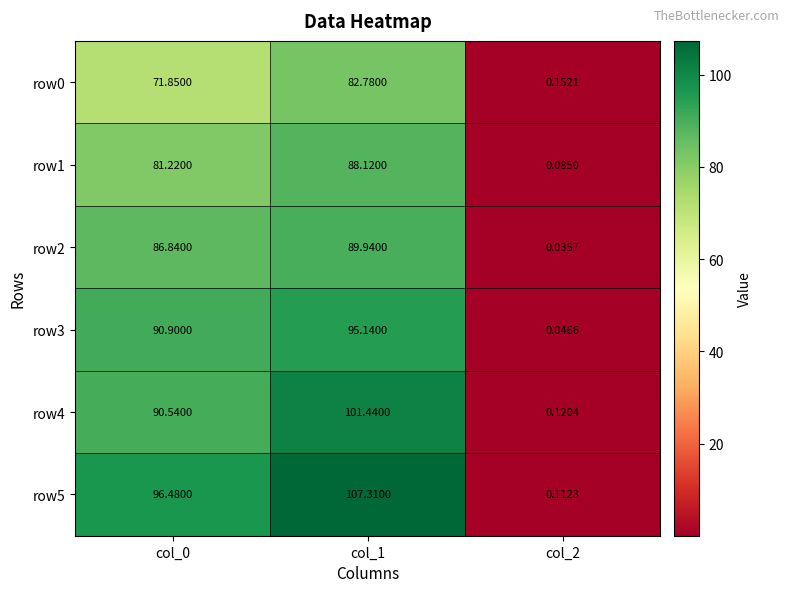

What is the spread (max minus min) of values at col_1?

24.5